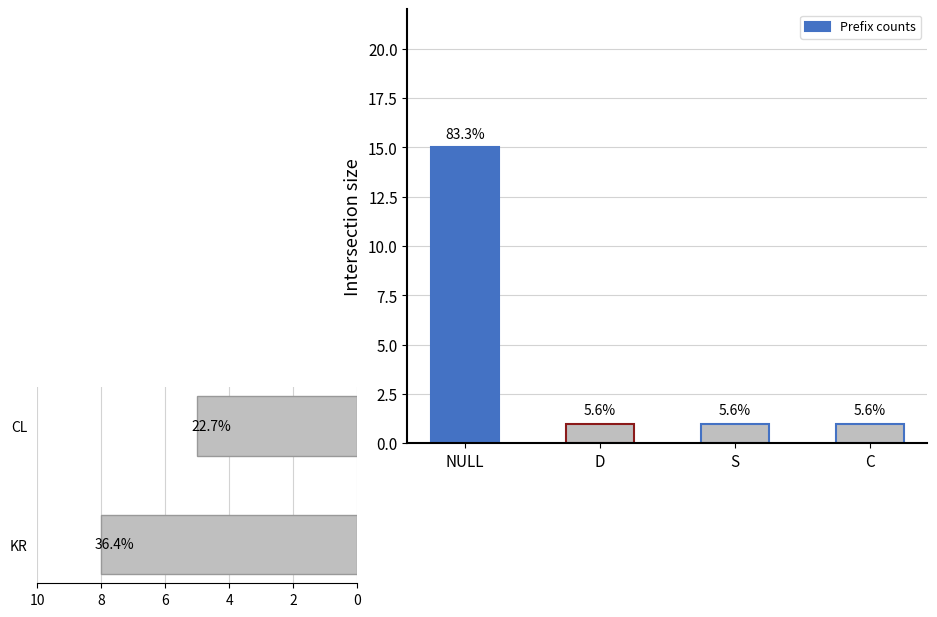

Which has a higher value, C or D?

D